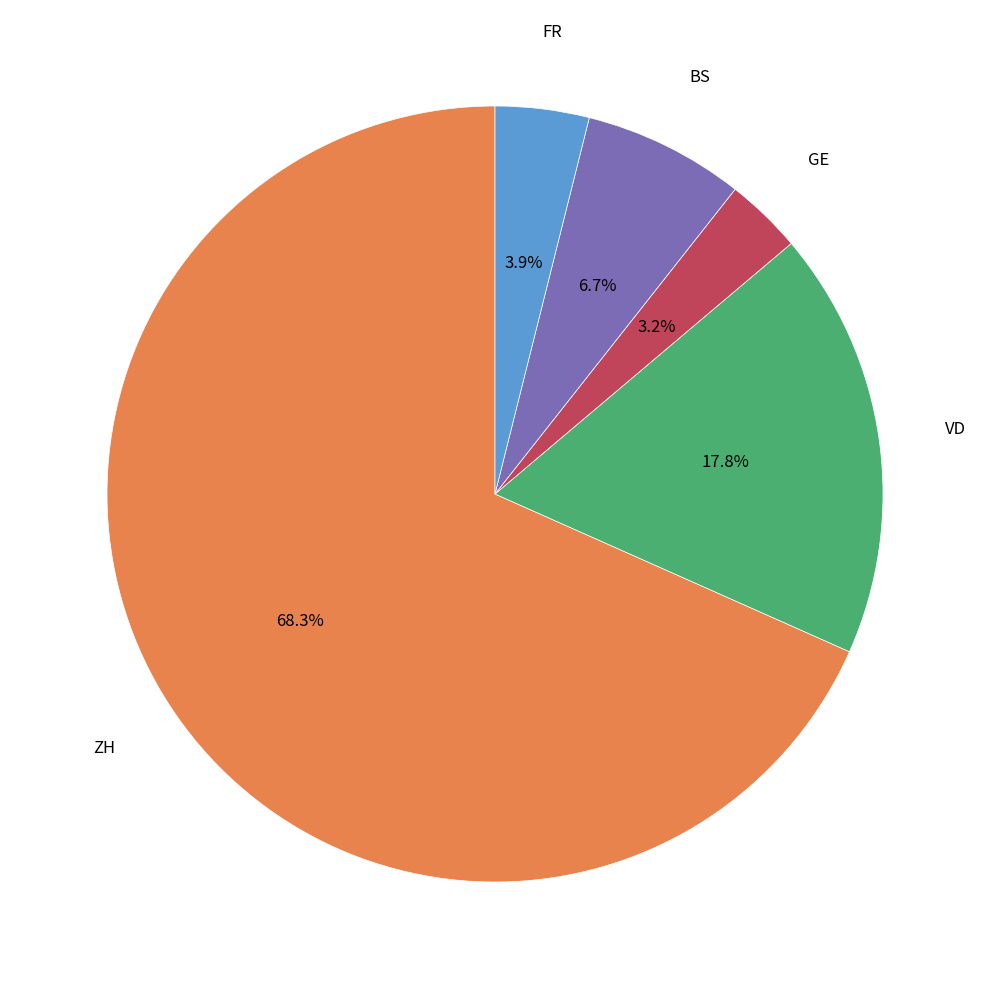

How many segments does this pie chart have?

5